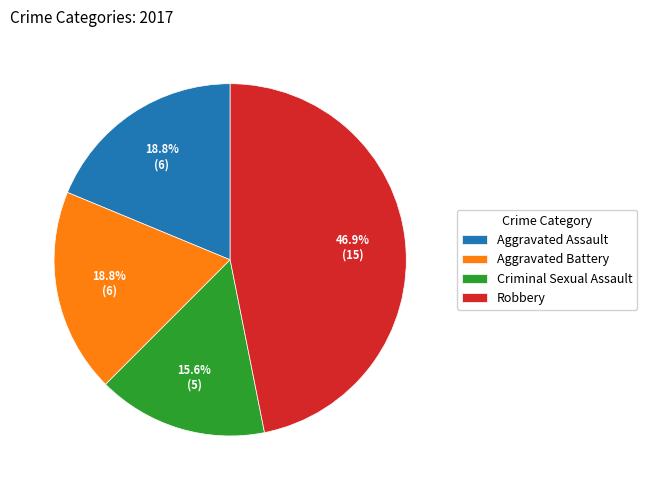

The Criminal Sexual Assault slice represents 5% of the pie. True or false?

False